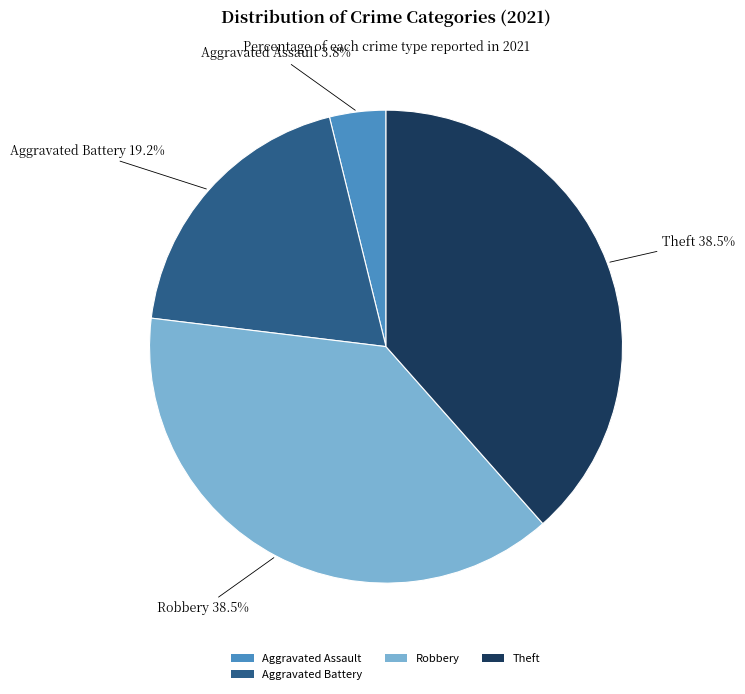

What is the total percentage of Aggravated Assault and Robbery?

42.3%